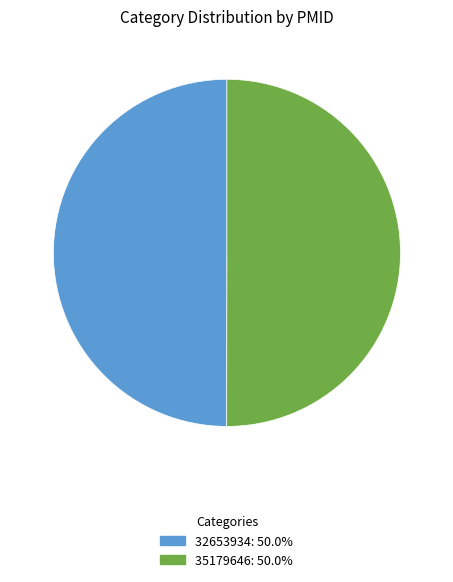

Is the sum of 35179646: 50.0% and 32653934: 50.0% greater than half?

Yes